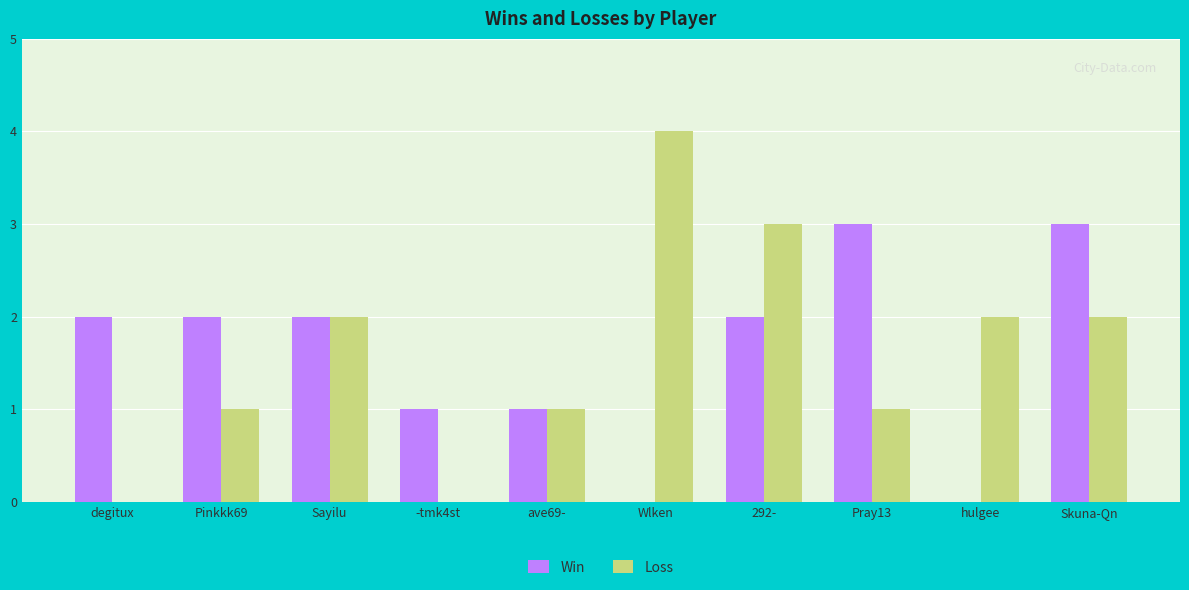

Read the Win value at Skuna-Qn.

3